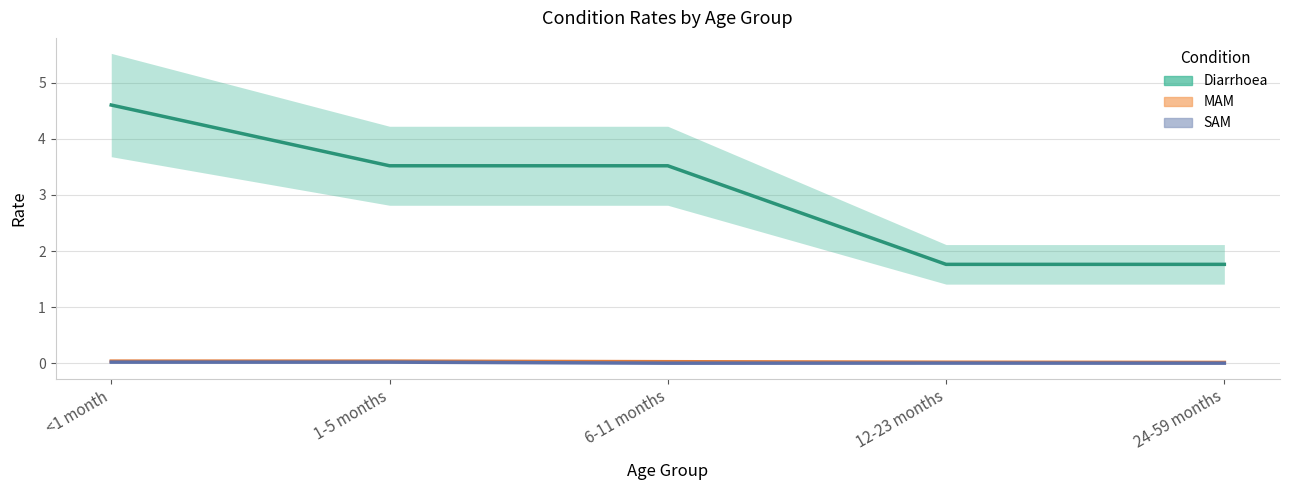

What is the label of the 2nd point from the left?

1-5 months